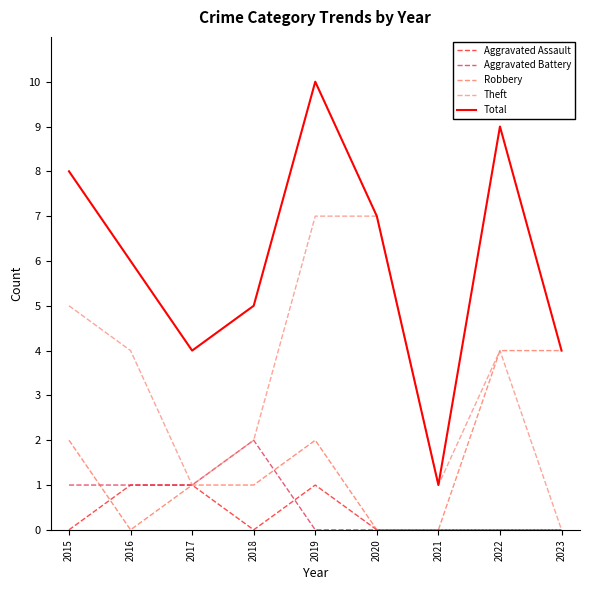

Which category has the highest value across all series?

2019